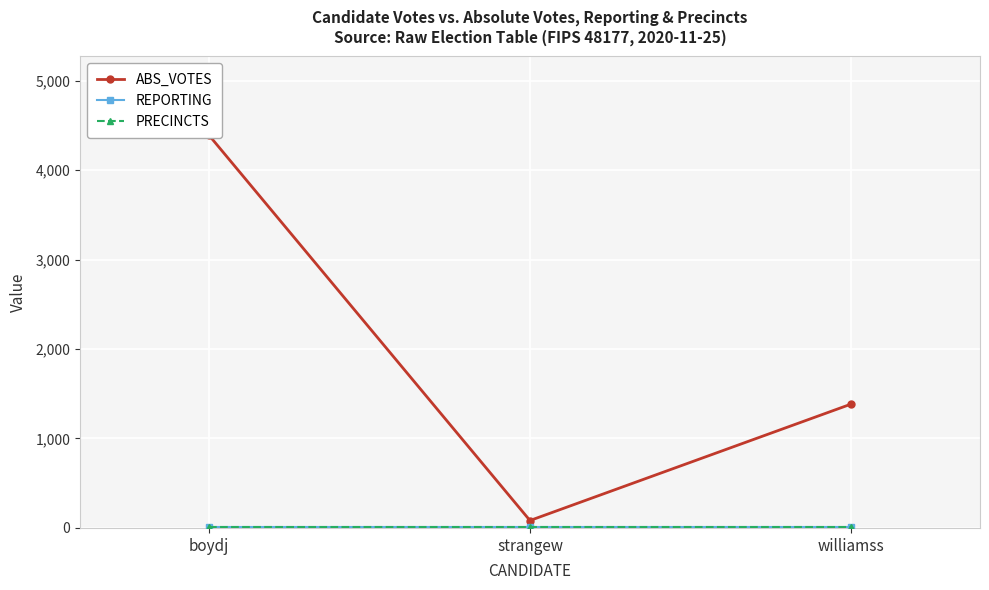

What is the greatest value displayed?

4397